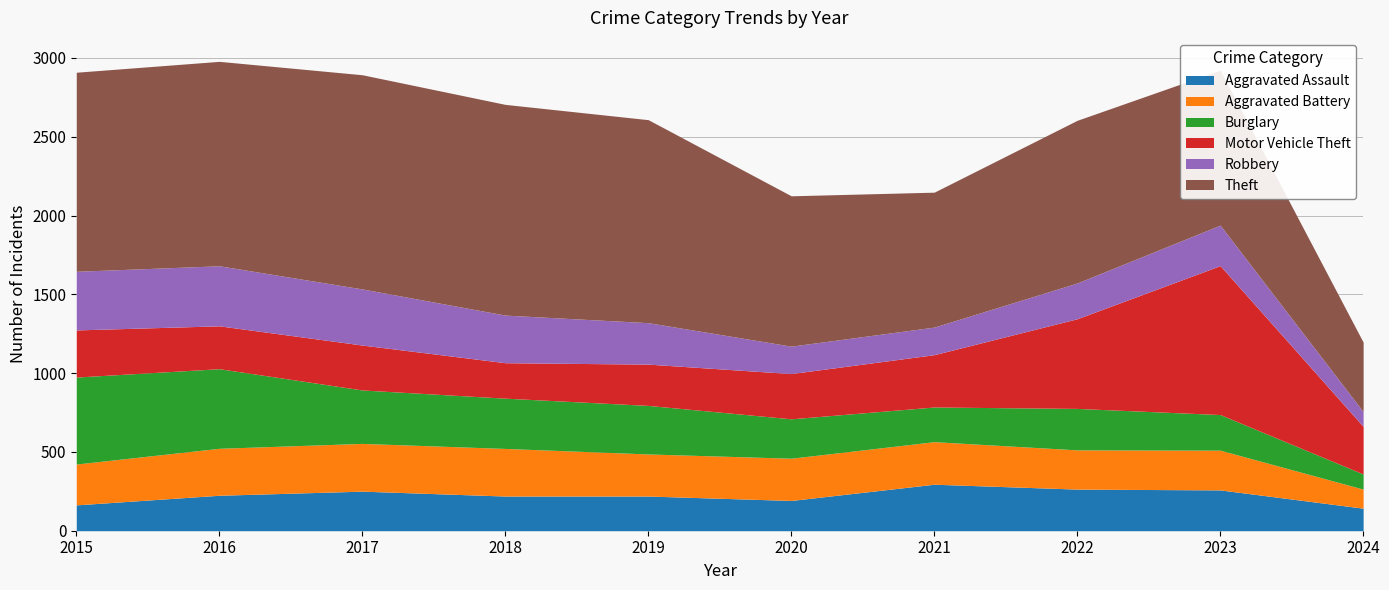

Between 2018 and 2019, which series saw the biggest shift?

Theft